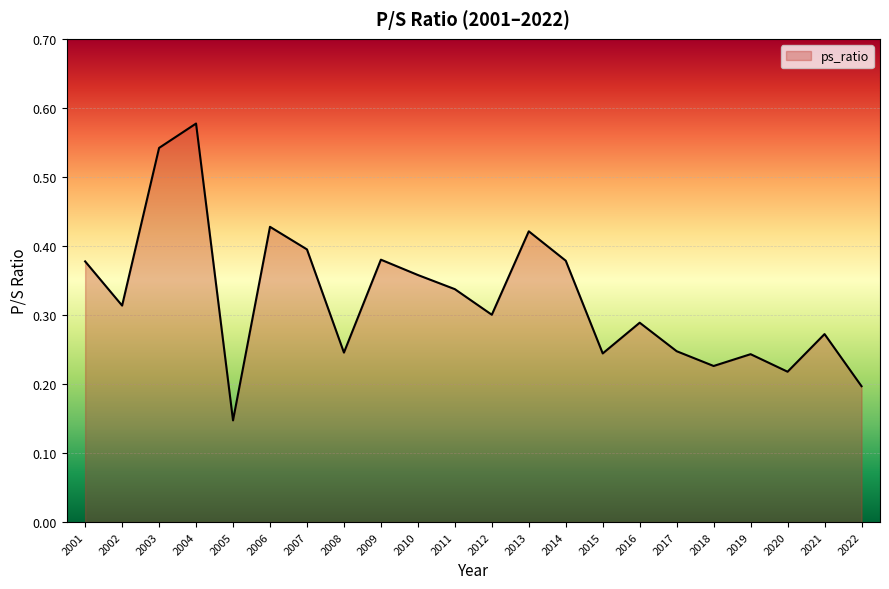

The value at 2003 is 0.8. True or false?

False